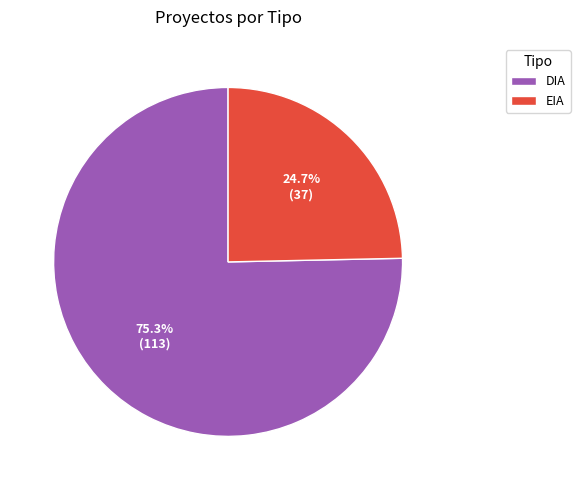

What is the largest slice in the pie chart?

DIA